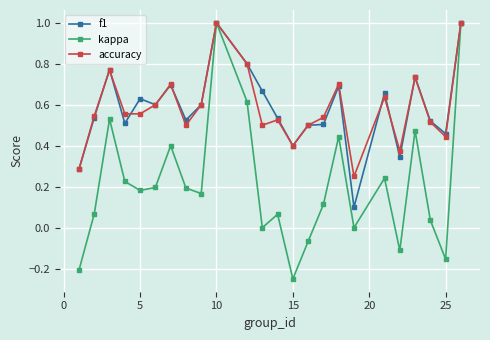

What is the difference between the maximum and minimum values in the f1 series?

0.9